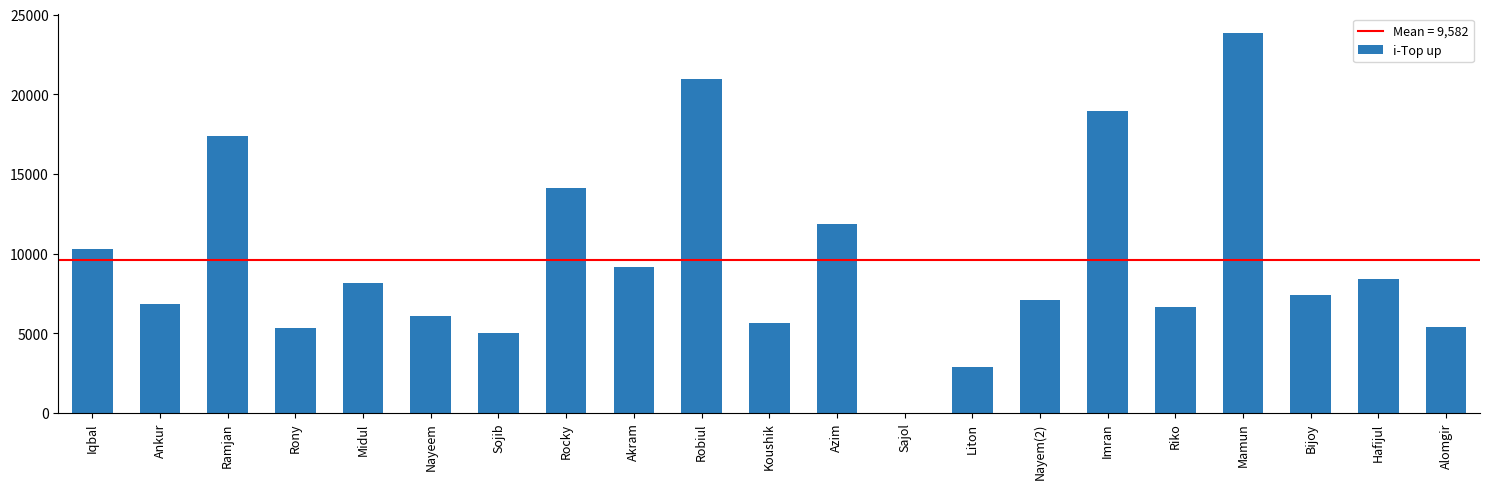

The value at Sajol is 15791. True or false?

False